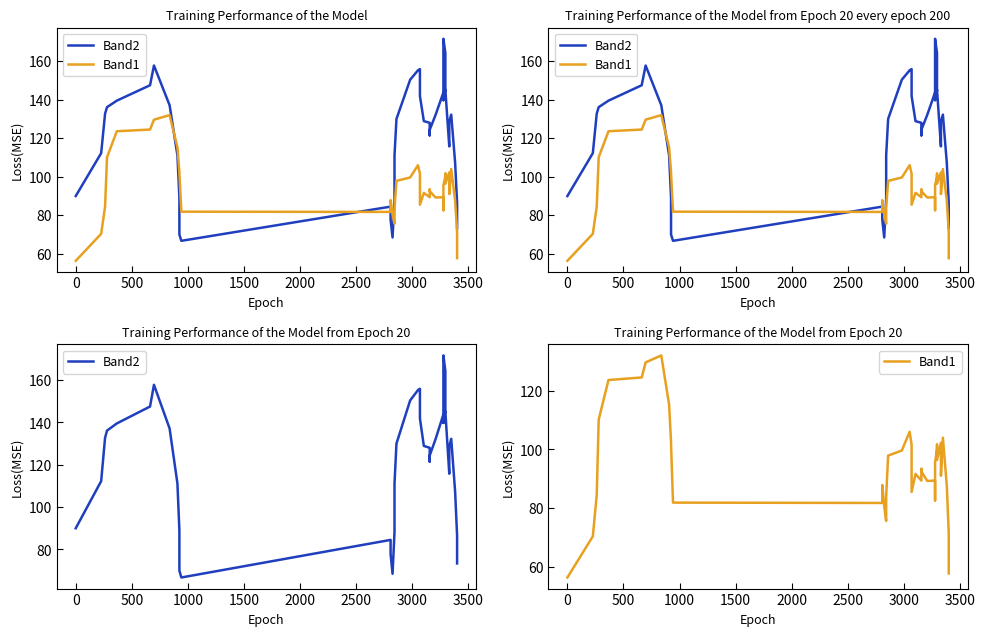

How many data points in Band1 are above 93?

20